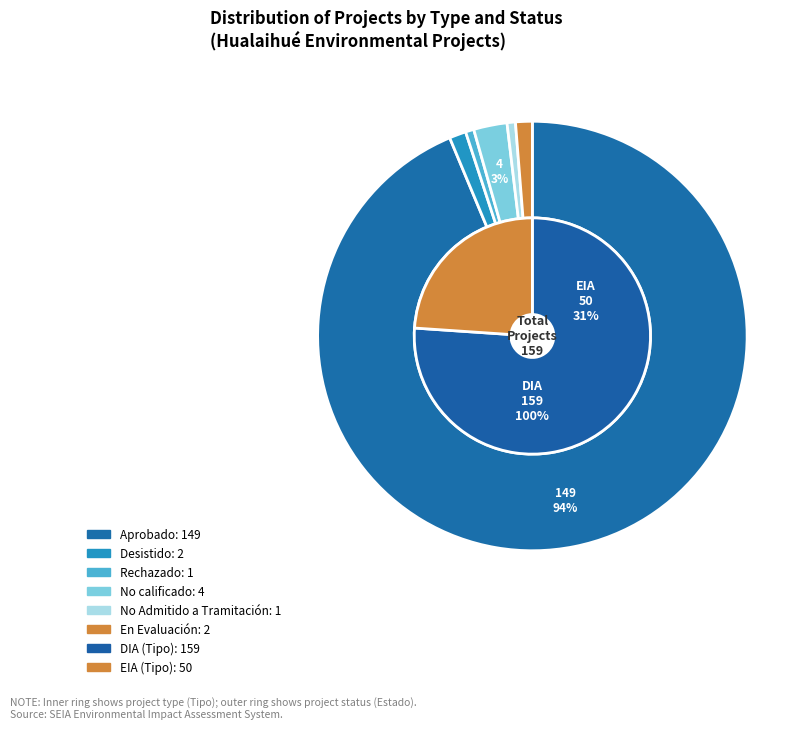

Which category has the biggest portion of the pie?

DIA